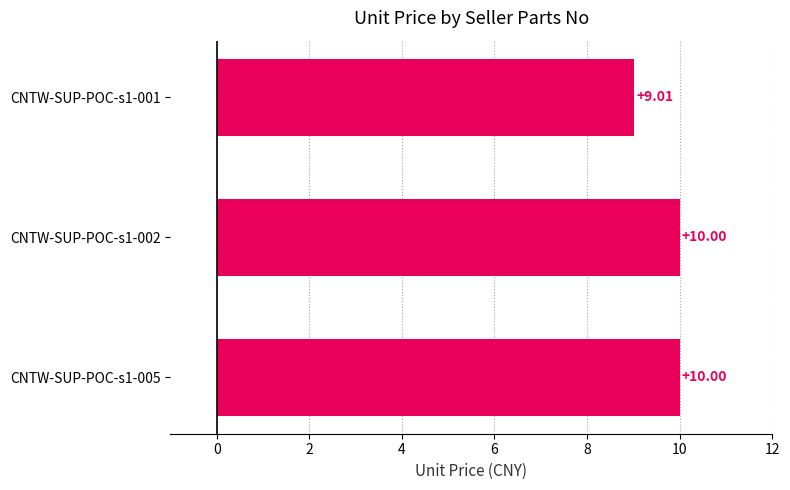

What is the average value?

9.7